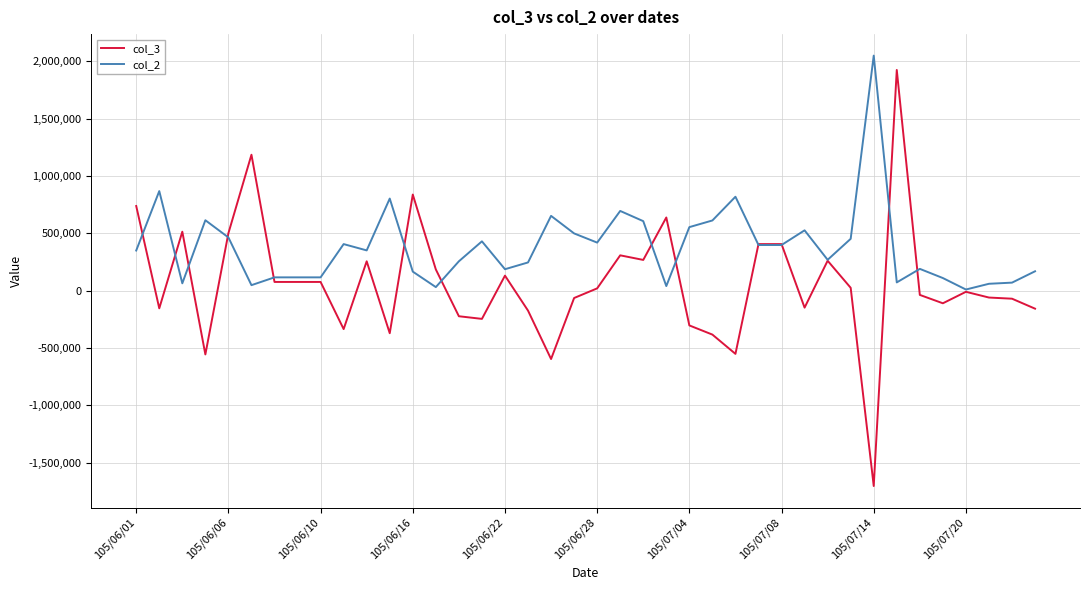

What is the greatest value displayed?

2049000